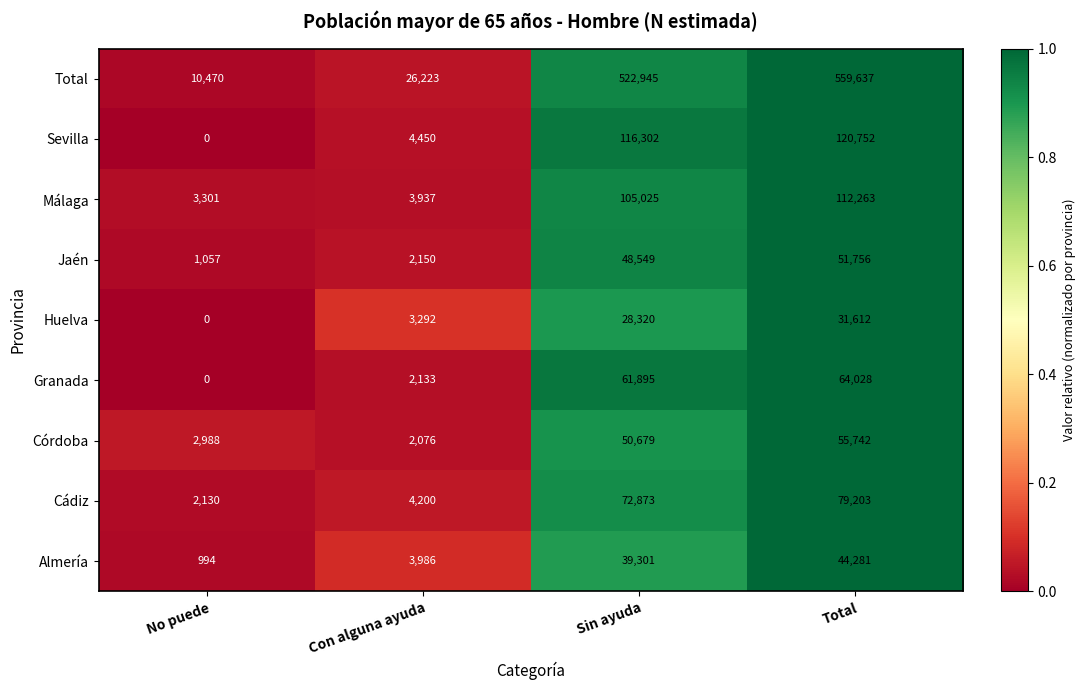

What is the total value across all series at Sin ayuda?

1045889